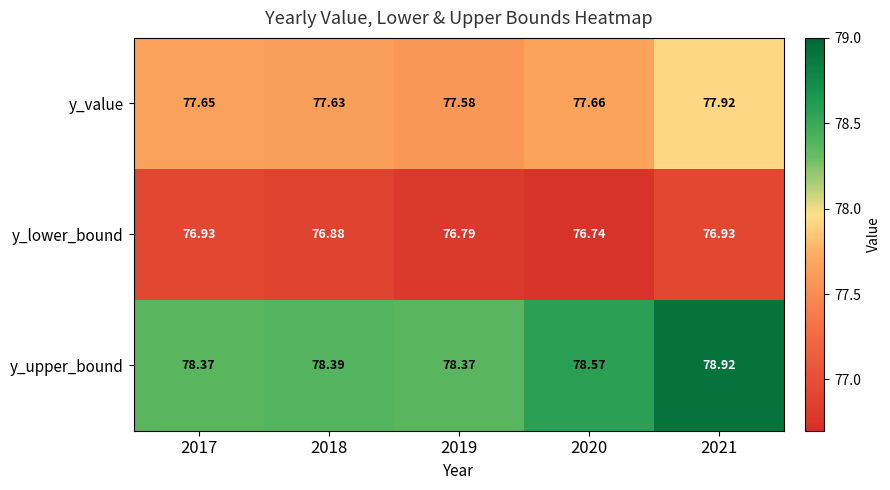

At which category is the sum across all series the highest?

2021